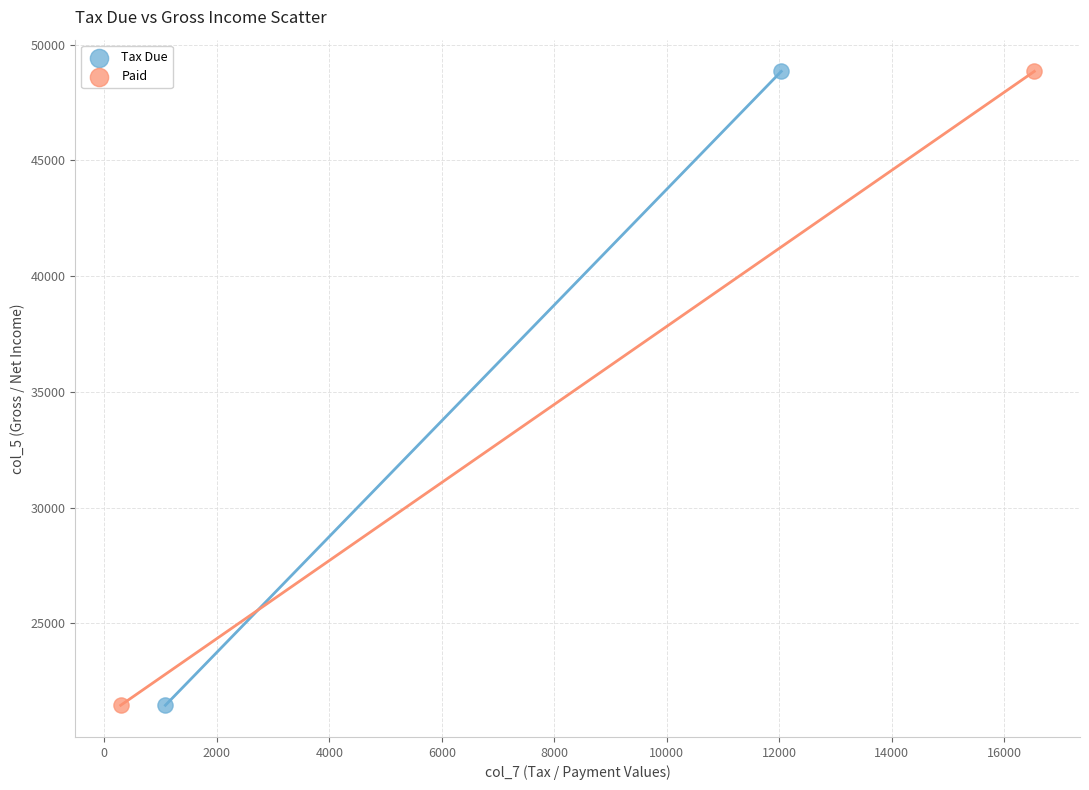

What are all the series names shown in the legend?

Tax Due, Paid